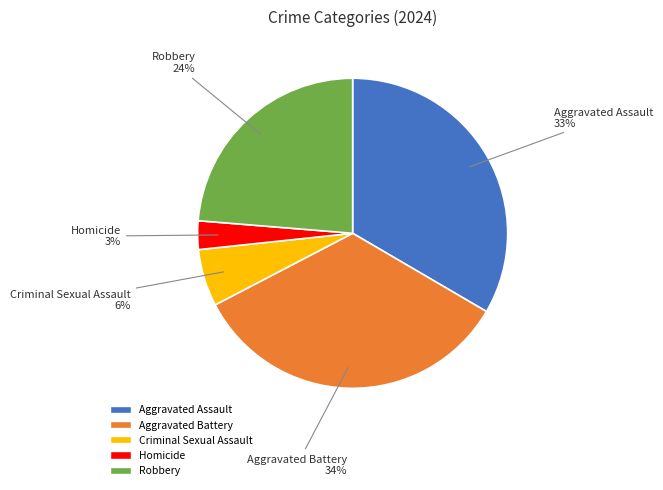

To the nearest percent, what is the difference between the largest and smallest slice percentages?

31%